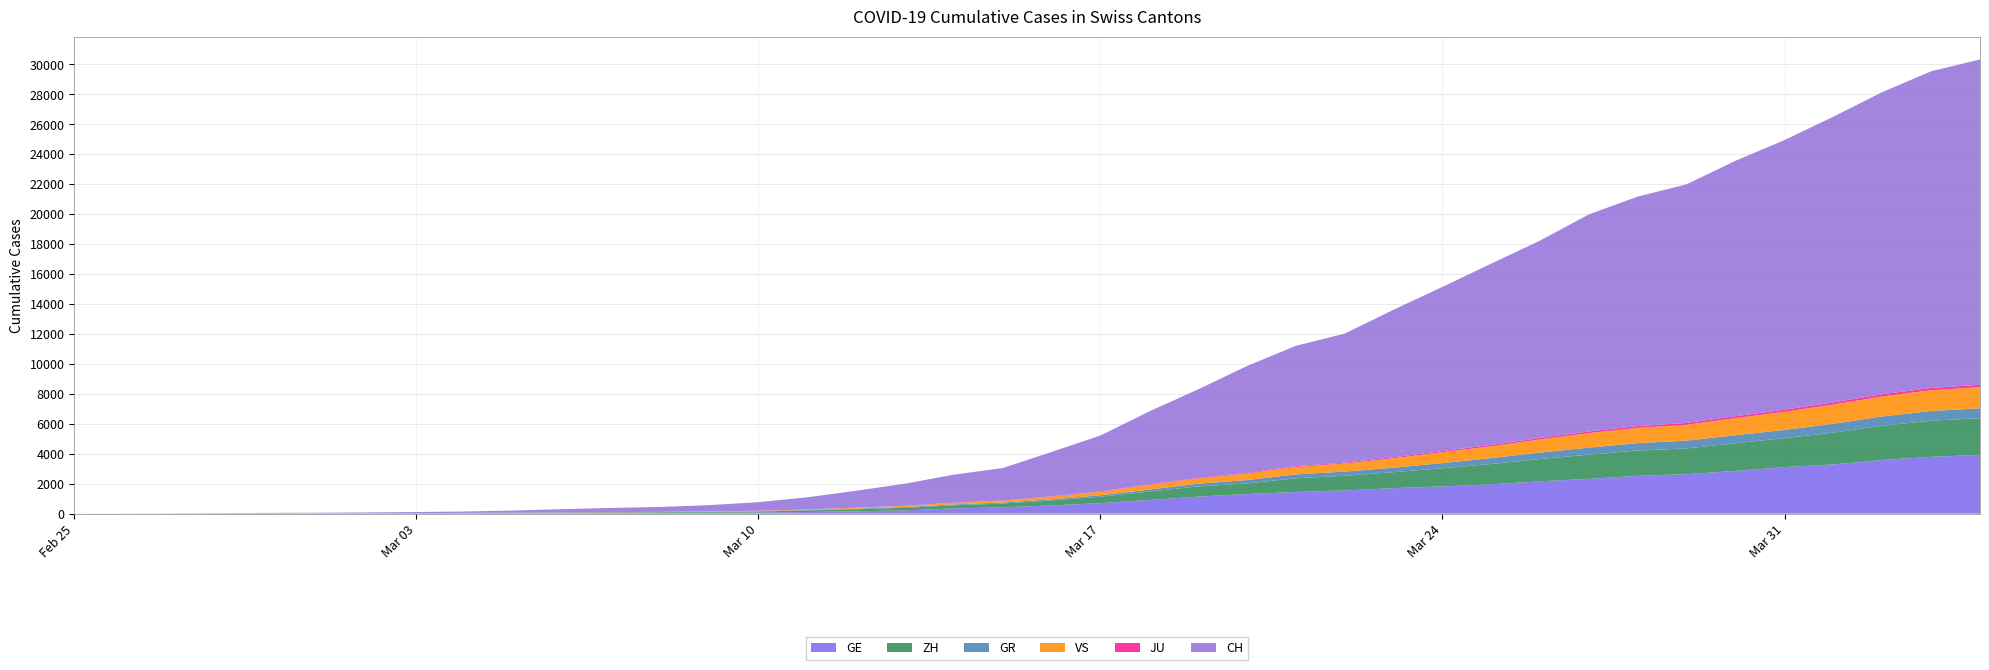

Where is ZH nearest to the value 1225?

2020-03-24